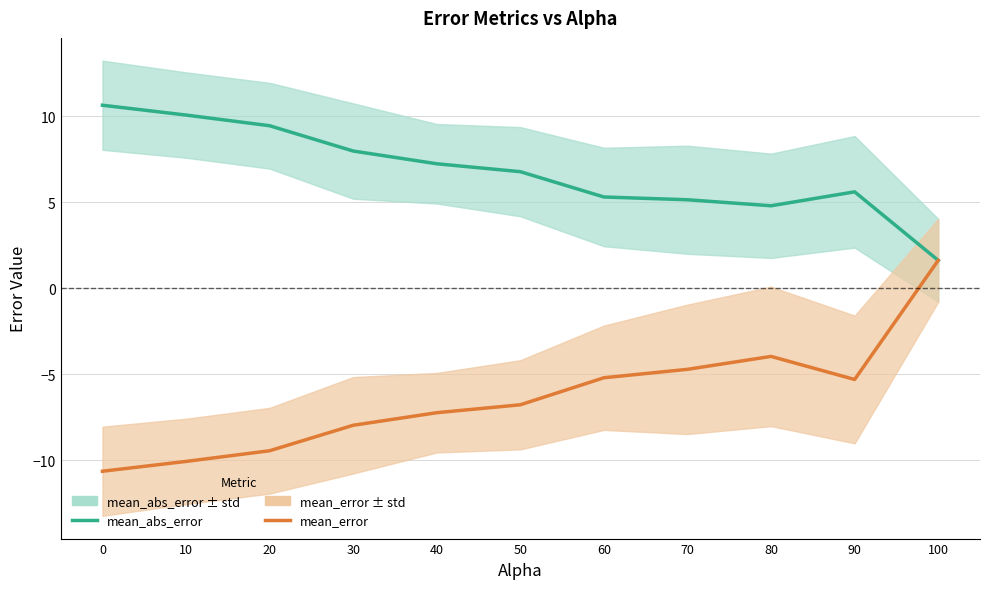

What is the difference between the maximum and minimum values in the mean_abs_error series?

9.0